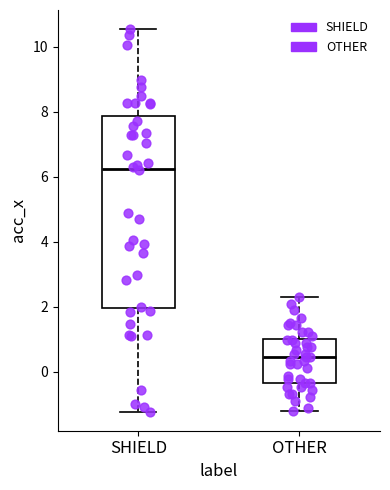

Which box has the highest median line?

SHIELD